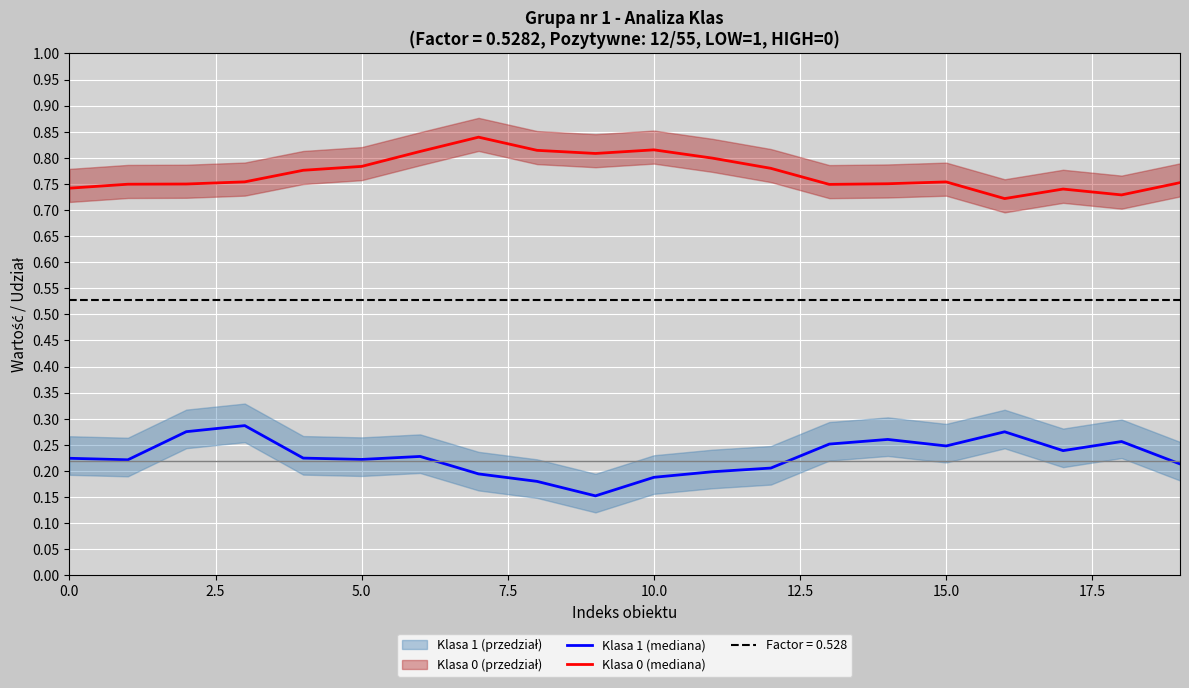

What is the minimum value for Klasa 1 (mediana)?

0.2